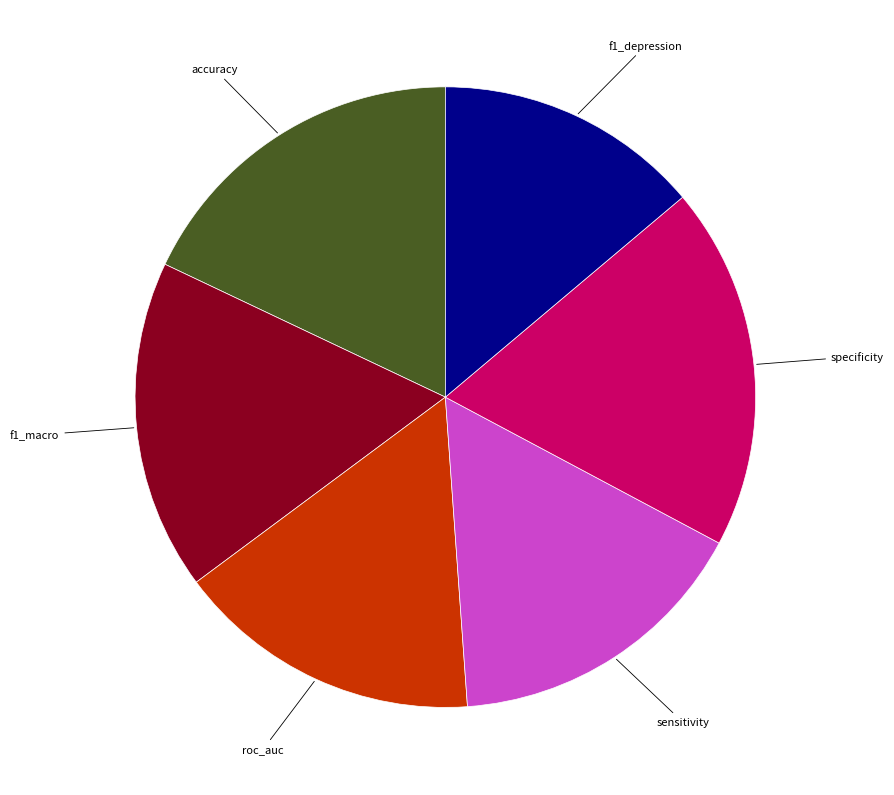

Is there a majority slice in this chart?

No